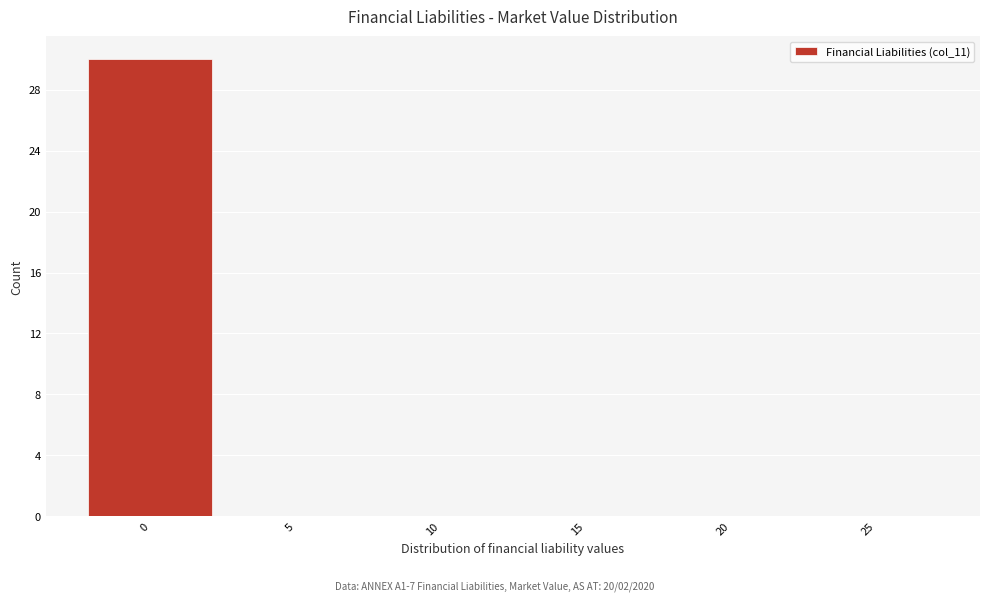

Reading left to right, transcribe all the data shown in this chart.

0=30	5=0	10=0	15=0	20=0	25=0